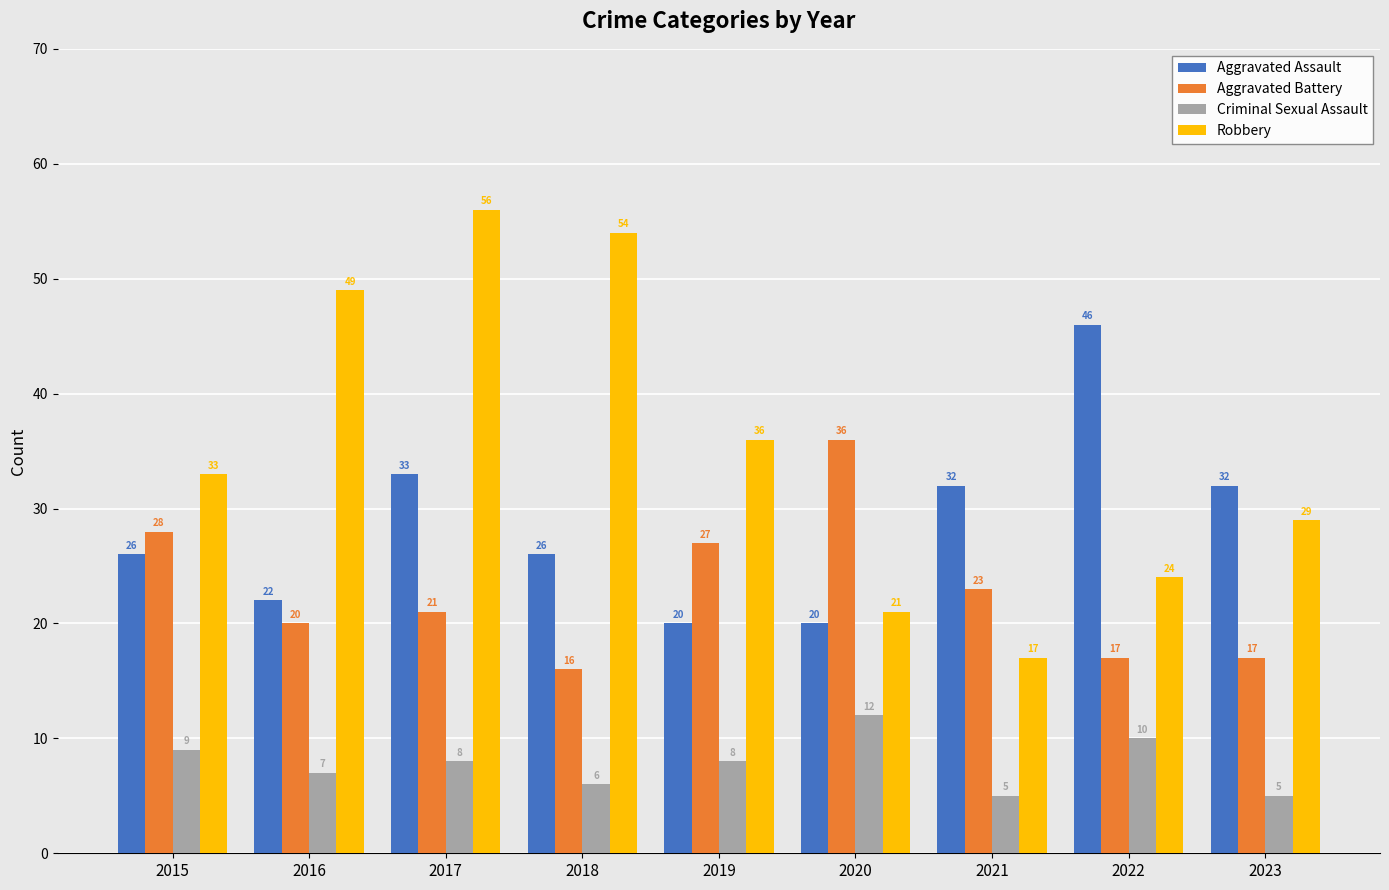

What is the maximum value for Robbery?

56